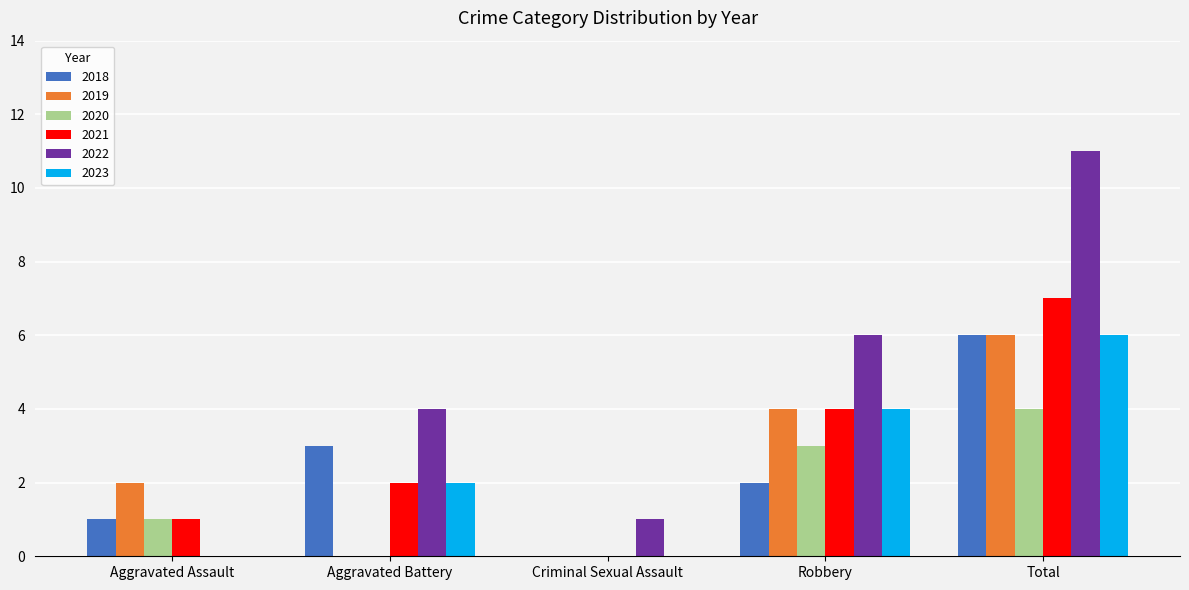

Reading right to left, what are all the values shown in this chart?

2018: Total=6	Robbery=2	Criminal Sexual Assault=0	Aggravated Battery=3	Aggravated Assault=1
2019: Total=6	Robbery=4	Criminal Sexual Assault=0	Aggravated Battery=0	Aggravated Assault=2
2020: Total=4	Robbery=3	Criminal Sexual Assault=0	Aggravated Battery=0	Aggravated Assault=1
2021: Total=7	Robbery=4	Criminal Sexual Assault=0	Aggravated Battery=2	Aggravated Assault=1
2022: Total=11	Robbery=6	Criminal Sexual Assault=1	Aggravated Battery=4	Aggravated Assault=0
2023: Total=6	Robbery=4	Criminal Sexual Assault=0	Aggravated Battery=2	Aggravated Assault=0